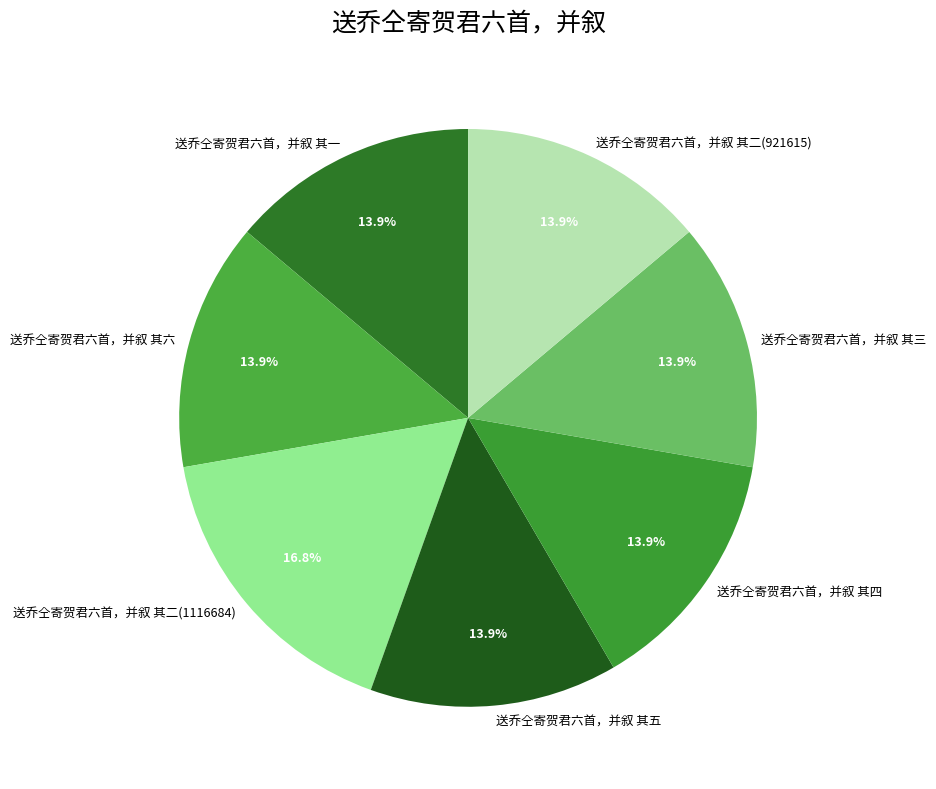

What is the largest slice in the pie chart?

送乔仝寄贺君六首，并叙 其二(1116684)